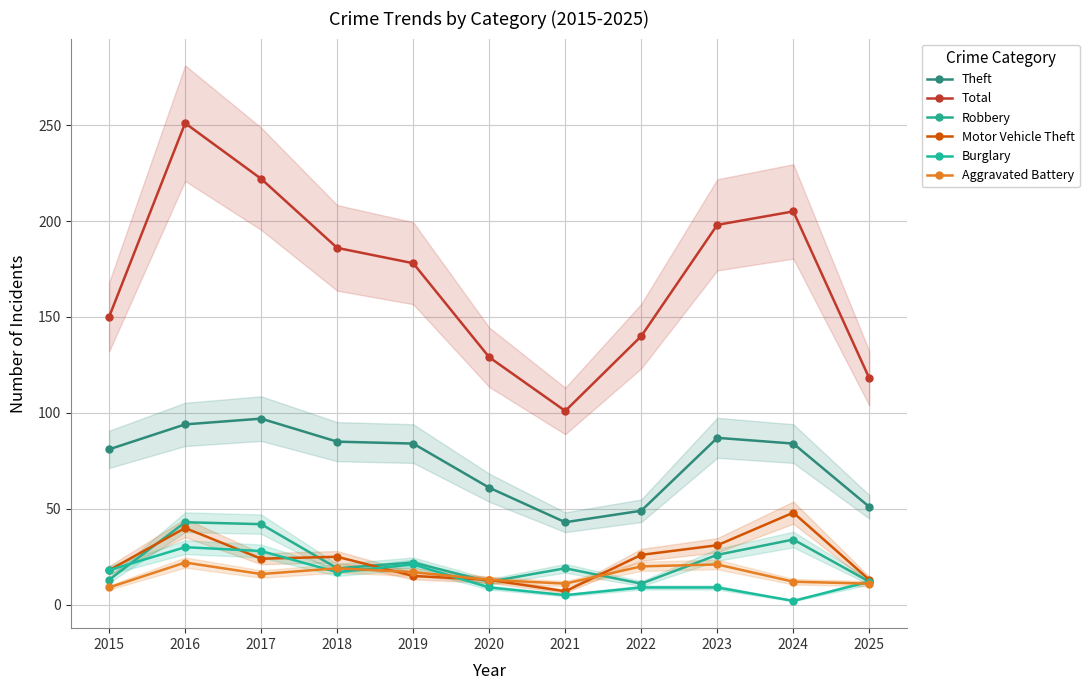

How many interior local peaks does the Aggravated Battery series have?

3